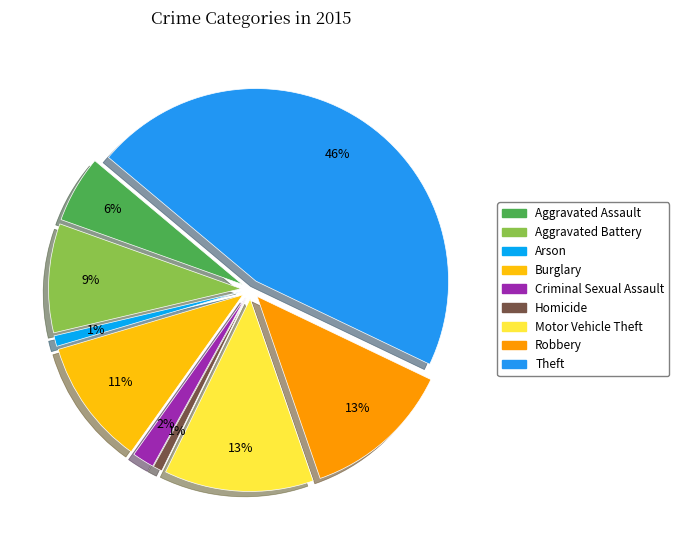

Rank the categories by value from highest to lowest.

Theft, Robbery, Motor Vehicle Theft, Burglary, Aggravated Battery, Aggravated Assault, Criminal Sexual Assault, Arson, Homicide